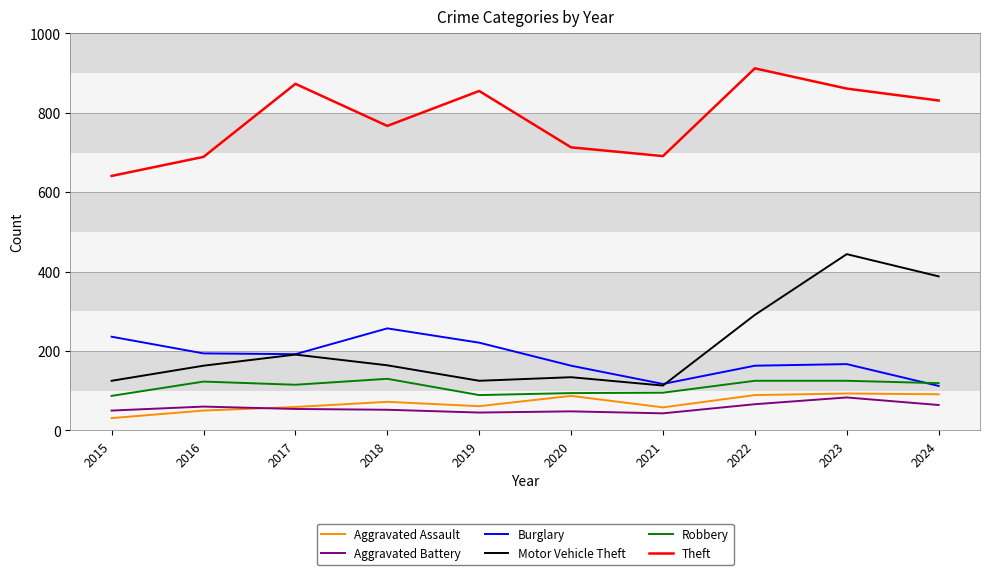

Where is the first local maximum for Theft?

2017